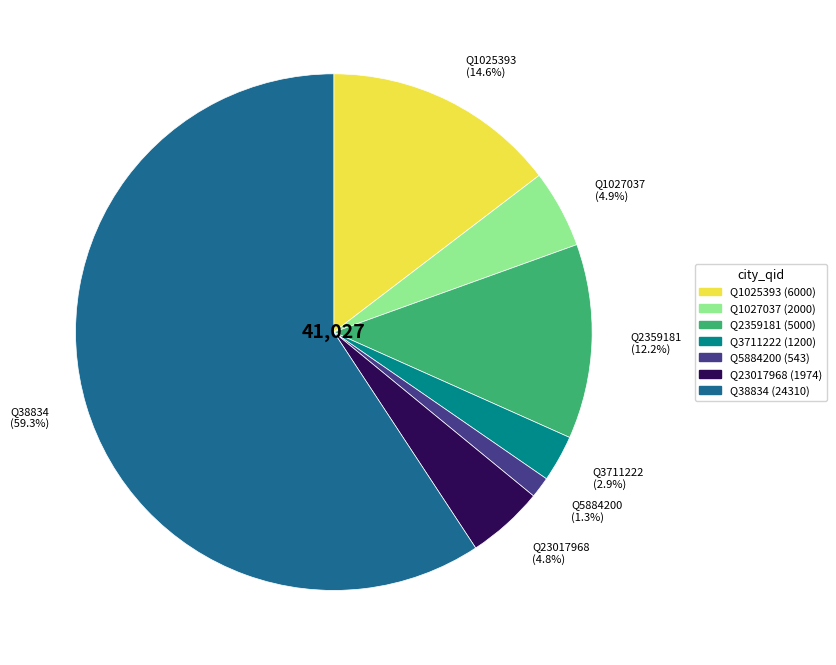

Which has a higher value, Q1025393 or Q3711222?

Q1025393